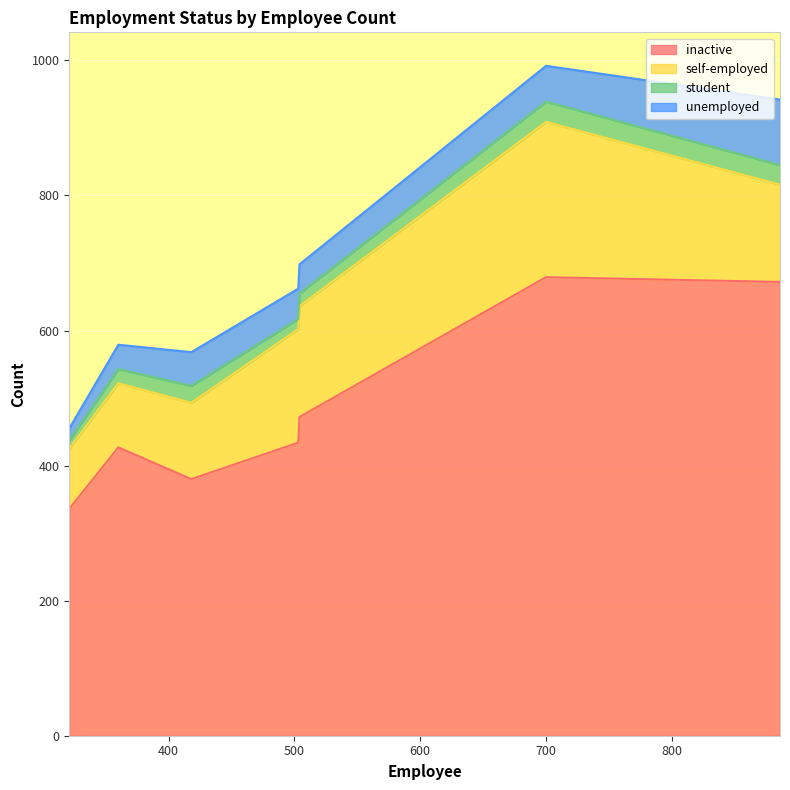

What is the lowest value of the inactive series?

336